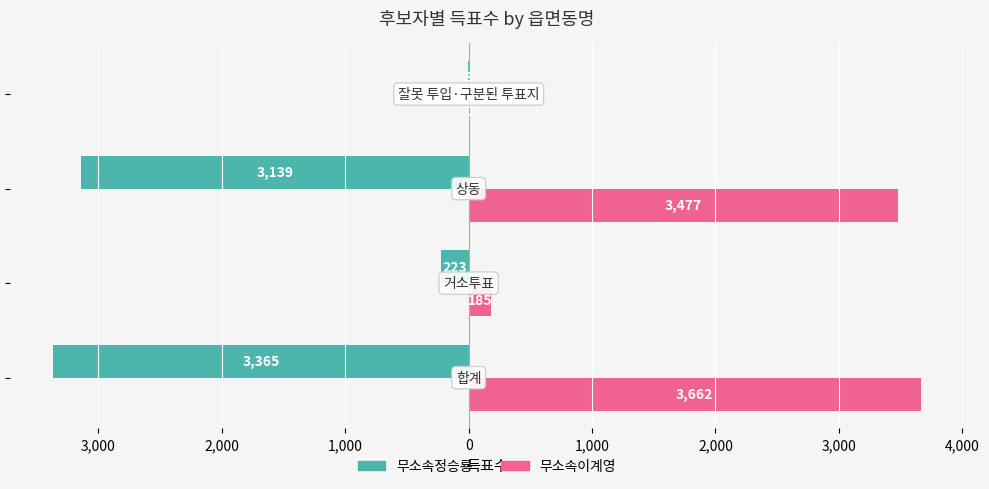

What are all the series names shown in the legend?

무소속정승룡, 무소속이계영